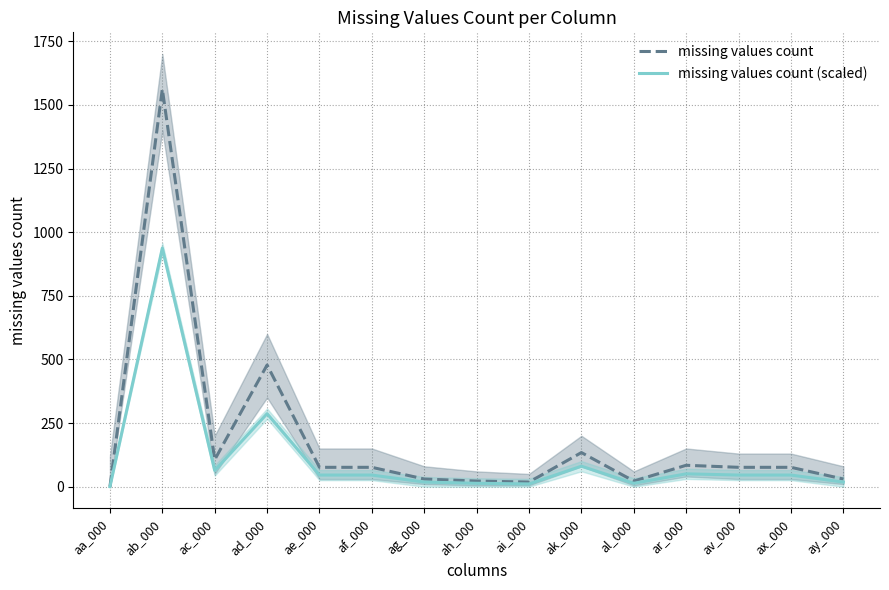

Which category has the highest value in the missing values count series?

ab_000